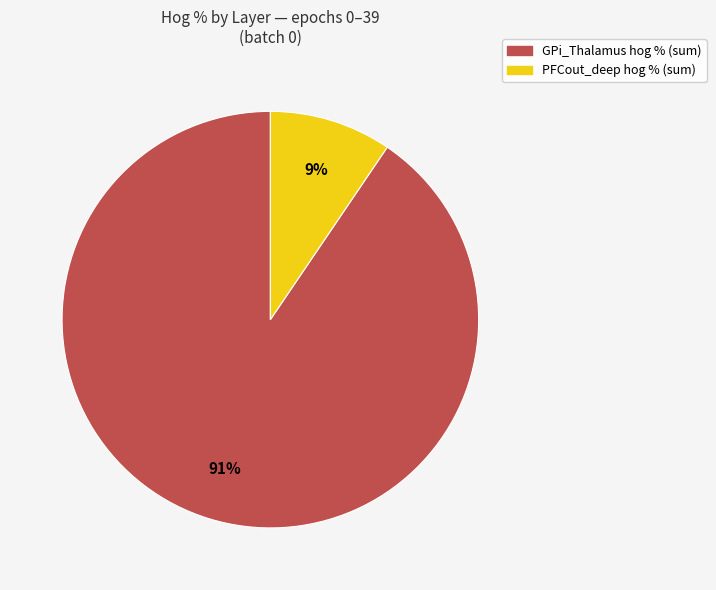

Does any single category account for the majority?

Yes